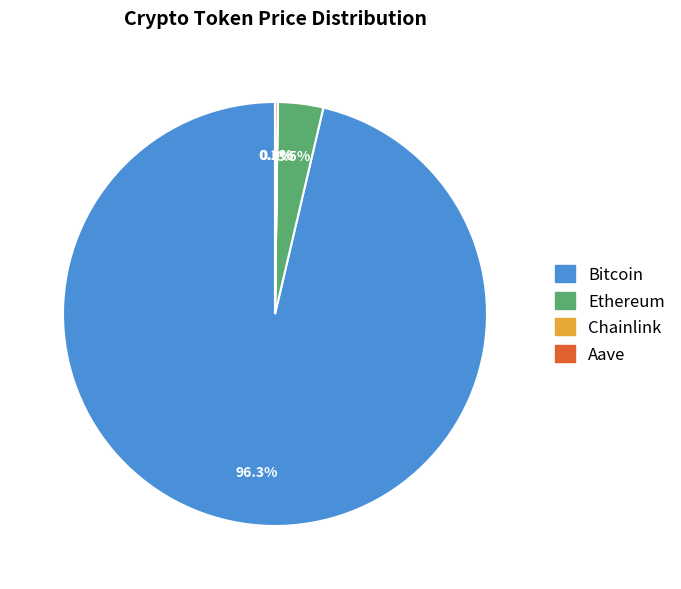

What percentage is NOT represented by Ethereum?

96.5%